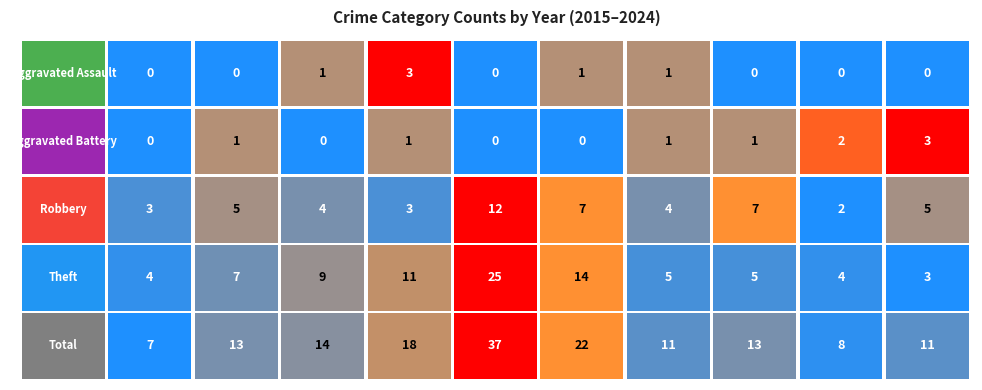

How many positive values does the Aggravated Battery series have?

6